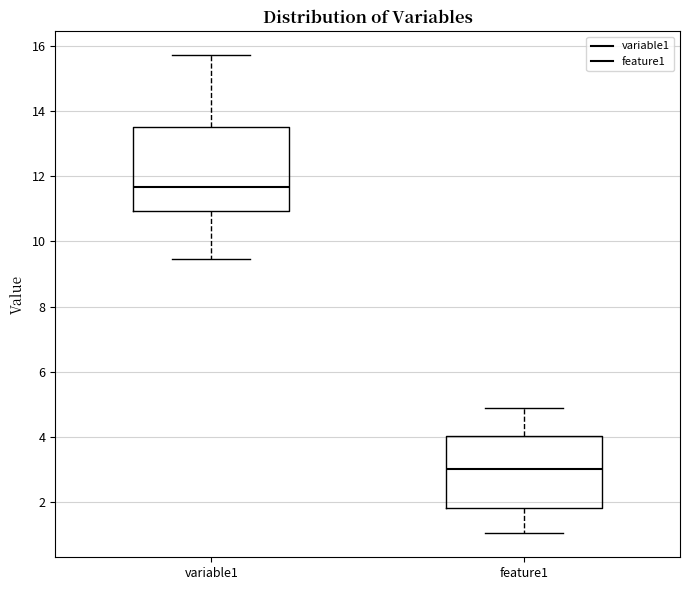

Where does the upper whisker of the box for feature1 end on the y-axis? The values are not printed on the chart, so give them approximately, as read against the axis.

4.8